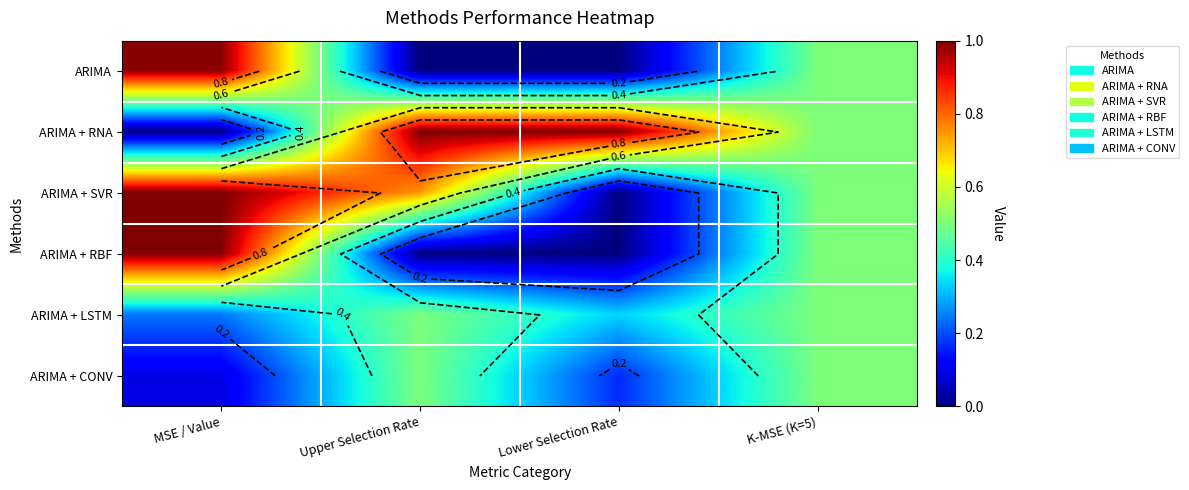

What is the greatest value displayed?

1.0